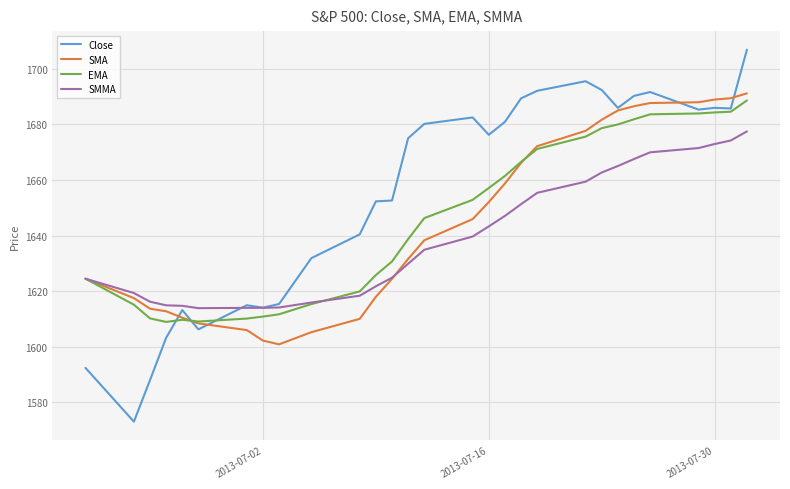

Which series ends up on top after the final intersection of Close and SMMA?

Close